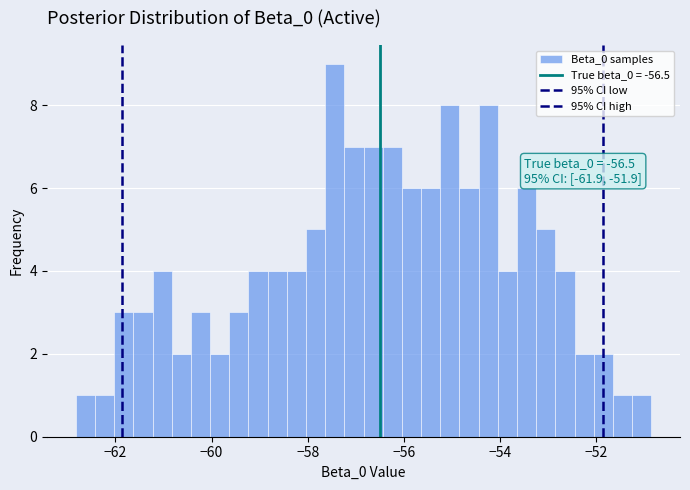

Around what value on the x-axis is the tallest bar? Give the approximate position of its centre, as read against the axis.

-57.4